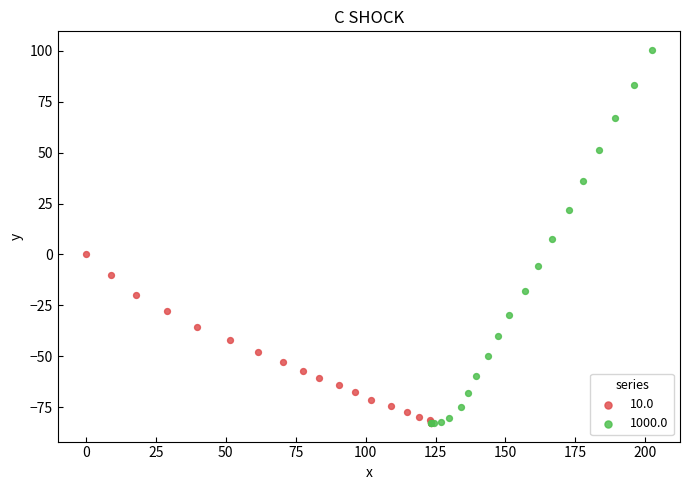

Which series contains the highest Y value?

1000.0